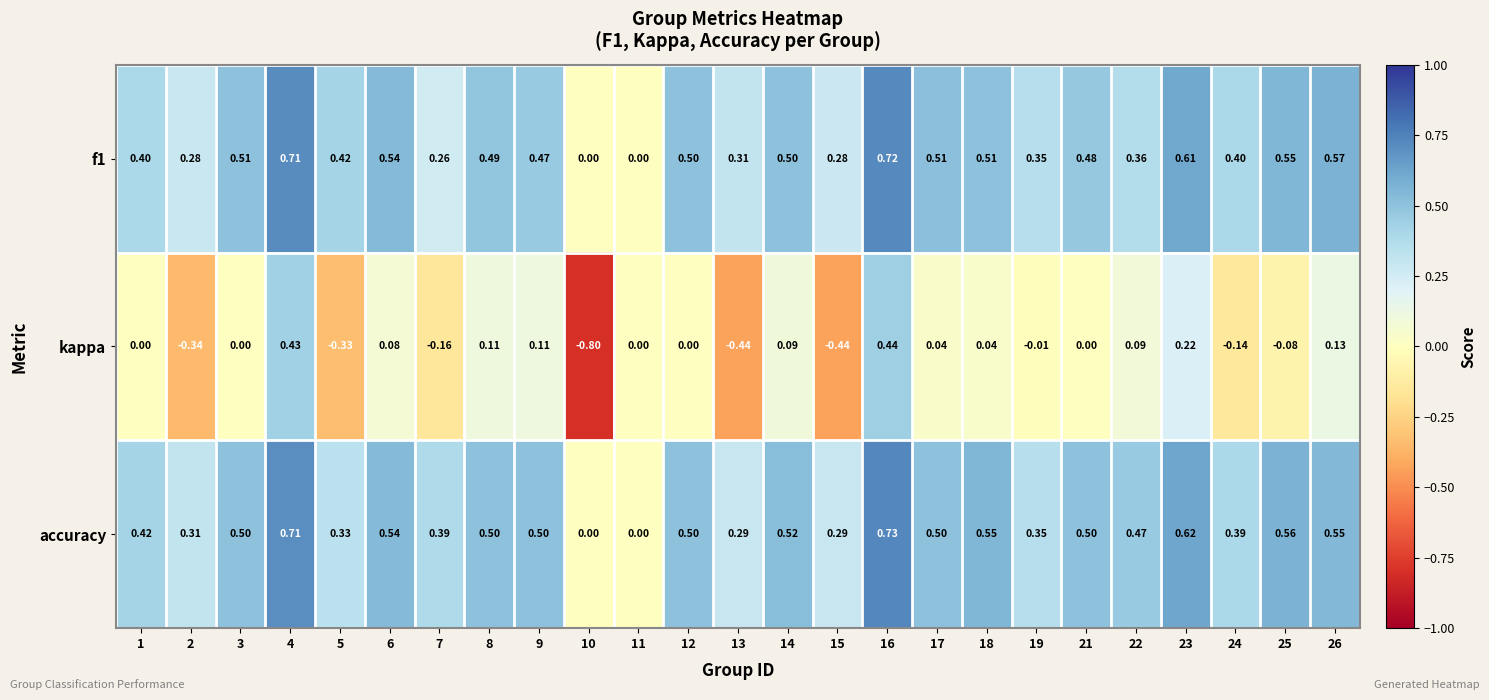

Is the value of f1 at 6 greater than the value of kappa at 8?

Yes